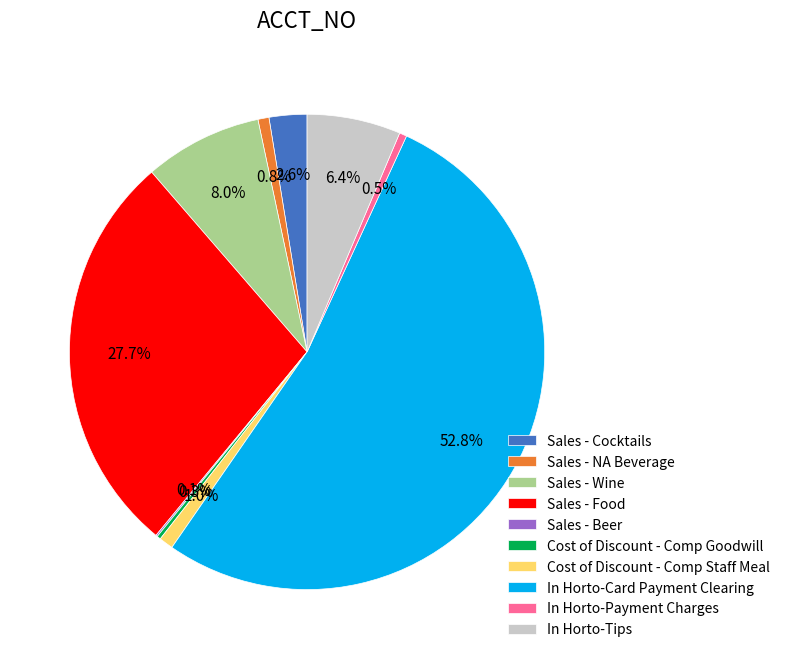

What is the majority slice?

In Horto-Card Payment Clearing